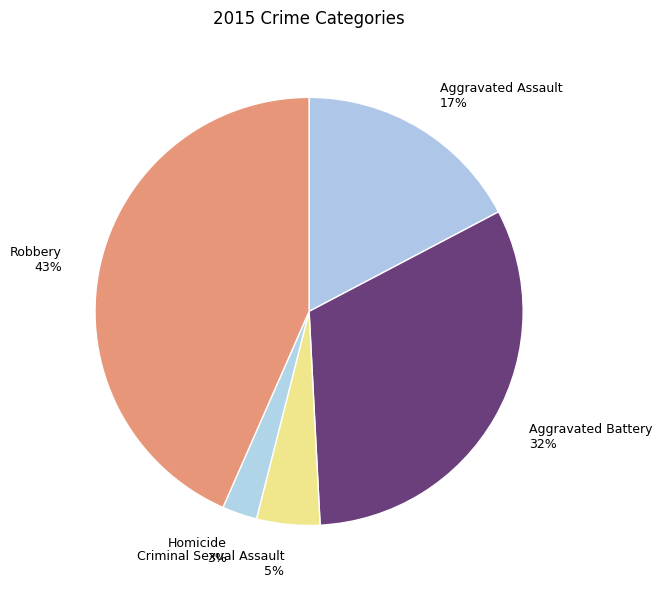

What is the ratio of the value at Aggravated Assault 17% to the value at Aggravated Battery 32%?

0.5